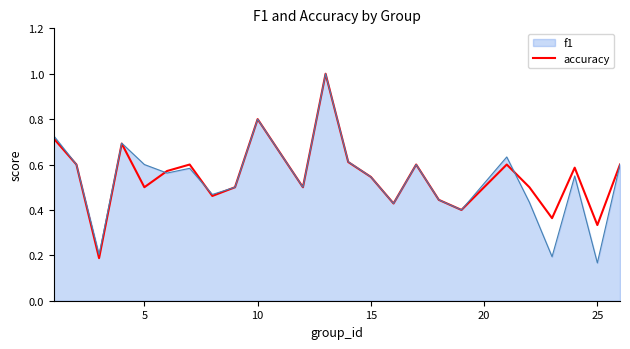

What is the highest value of the accuracy series?

1.0